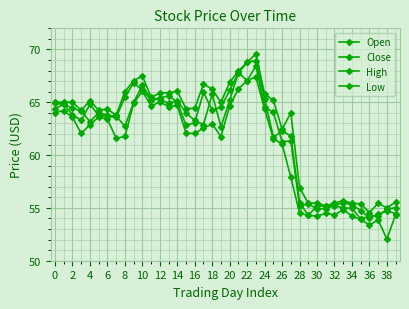

How many lines are shown in the chart?

4